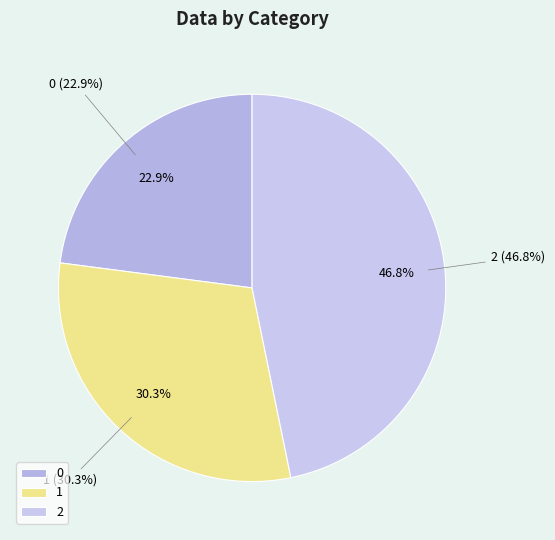

Count the number of slices in the pie.

3